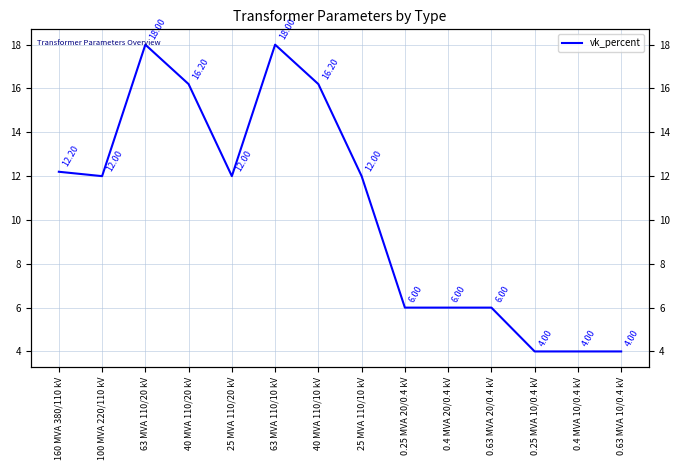

Reading left to right, what are all the values shown in this chart?

160 MVA 380/110 kV=12.2	100 MVA 220/110 kV=12.0	63 MVA 110/20 kV=18.0	40 MVA 110/20 kV=16.2	25 MVA 110/20 kV=12.0	63 MVA 110/10 kV=18.0	40 MVA 110/10 kV=16.2	25 MVA 110/10 kV=12.0	0.25 MVA 20/0.4 kV=6.0	0.4 MVA 20/0.4 kV=6.0	0.63 MVA 20/0.4 kV=6.0	0.25 MVA 10/0.4 kV=4.0	0.4 MVA 10/0.4 kV=4.0	0.63 MVA 10/0.4 kV=4.0